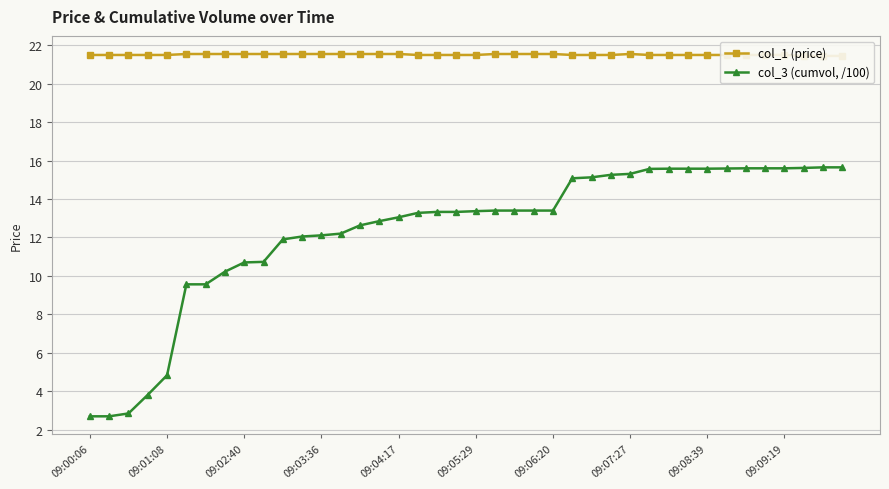

Is this an area chart (filled region under the line)?

No